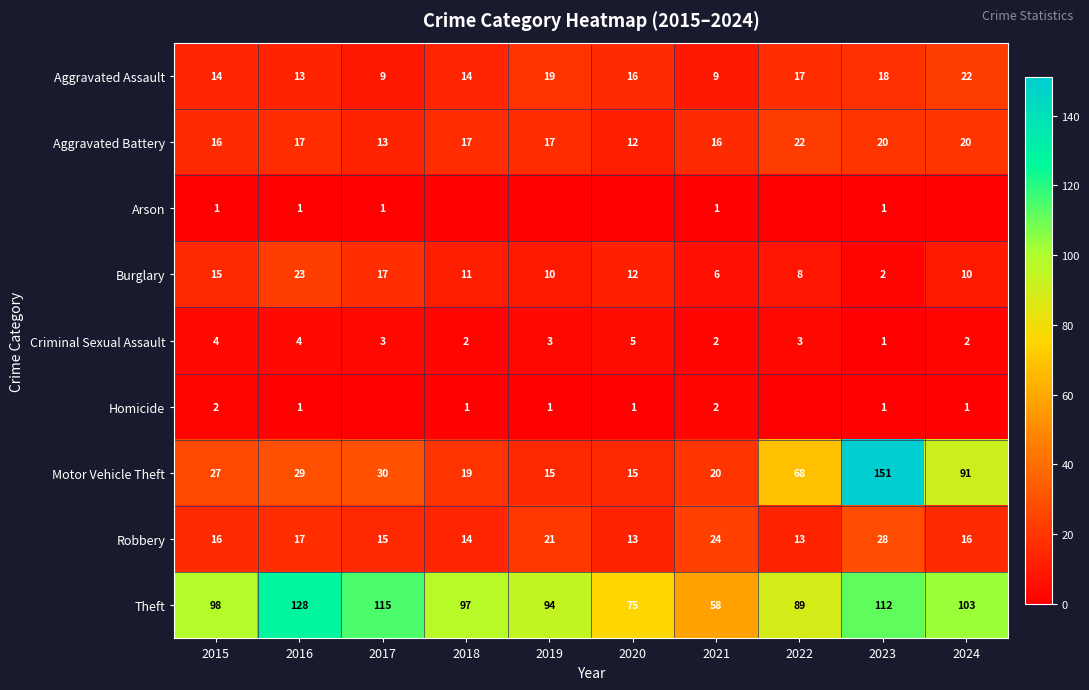

Is it true that Burglary equals 10 at 2019?

True